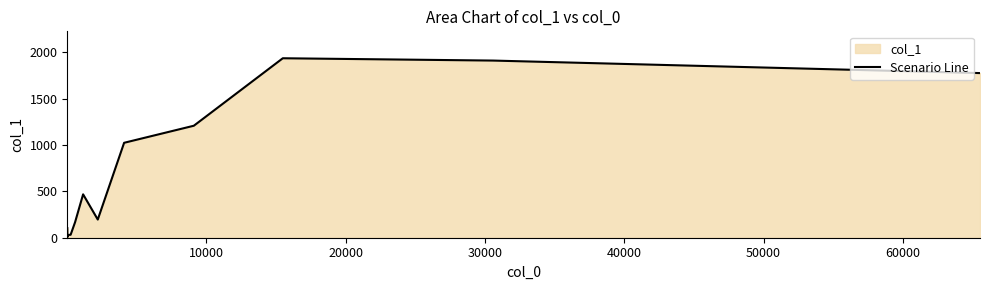

What is the greatest value displayed?

1936